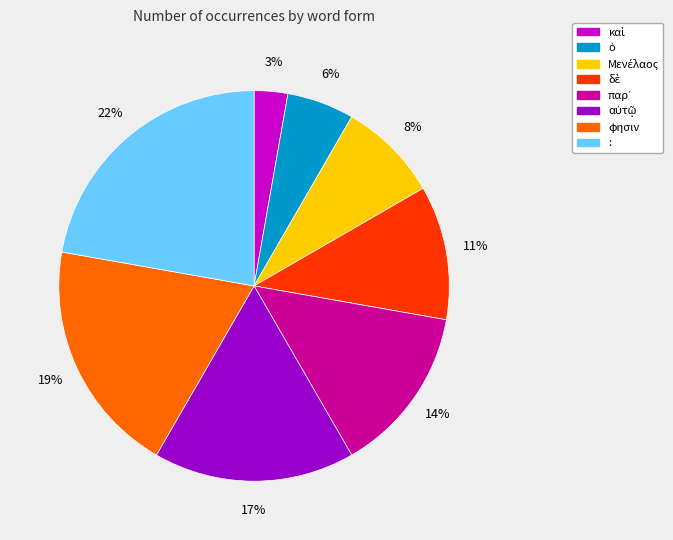

Is there a majority slice in this chart?

No